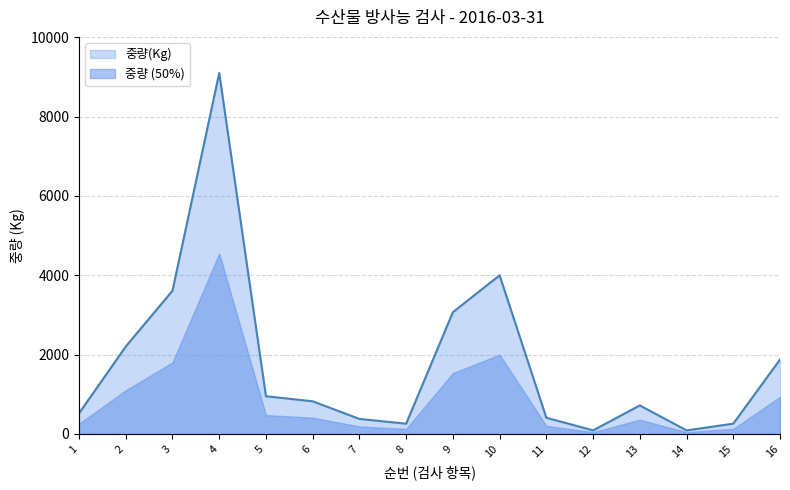

Reading left to right, transcribe all the data shown in this chart.

522	2205	3612	9100	952	824	380	260	3070	4000	410	91	720	91	260	1877